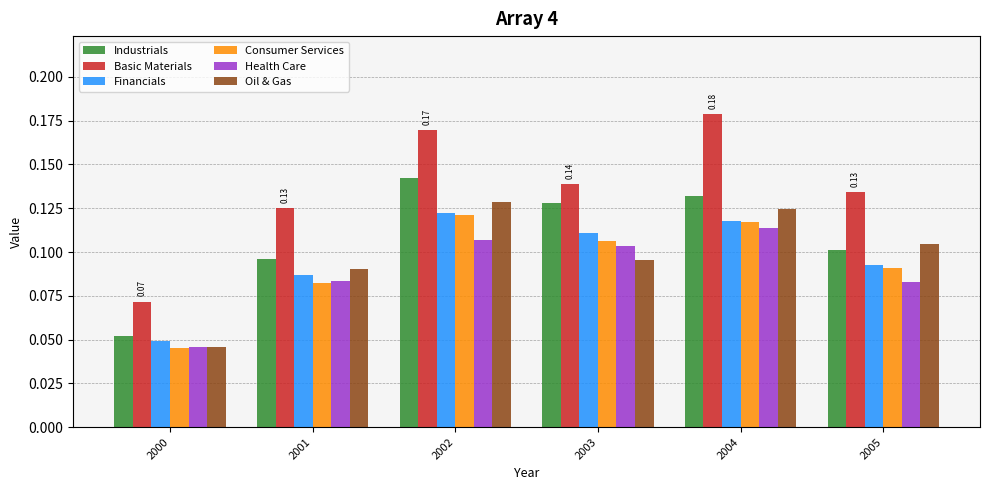

Which label corresponds to the smallest value in the chart?

2000